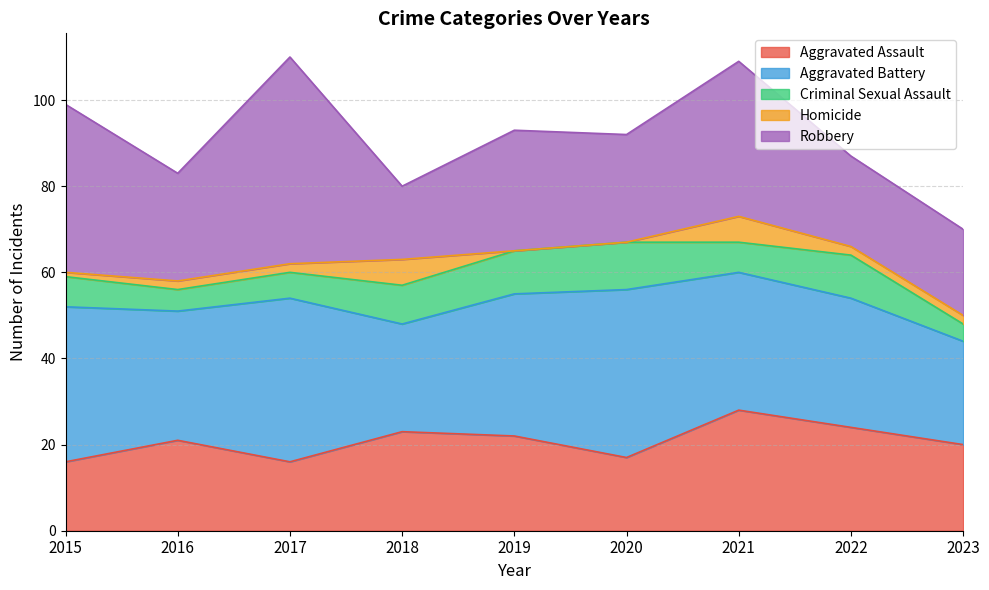

Reading left to right, extract all data points from this chart.

Aggravated Assault: 16	21	16	23	22	17	28	24	20
Aggravated Battery: 36	30	38	25	33	39	32	30	24
Criminal Sexual Assault: 7	5	6	9	10	11	7	10	4
Homicide: 1	2	2	6	0	0	6	2	2
Robbery: 39	25	48	17	28	25	36	21	20